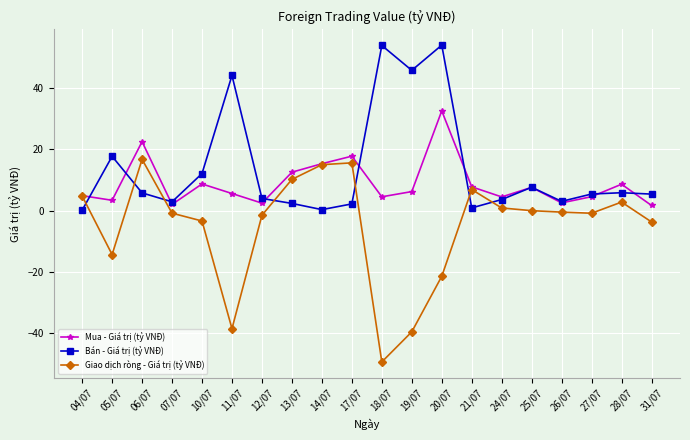

List the series in order of their overall mean, highest first.

Bán - Giá trị (tỷ VNĐ), Mua - Giá trị (tỷ VNĐ), Giao dịch ròng - Giá trị (tỷ VNĐ)